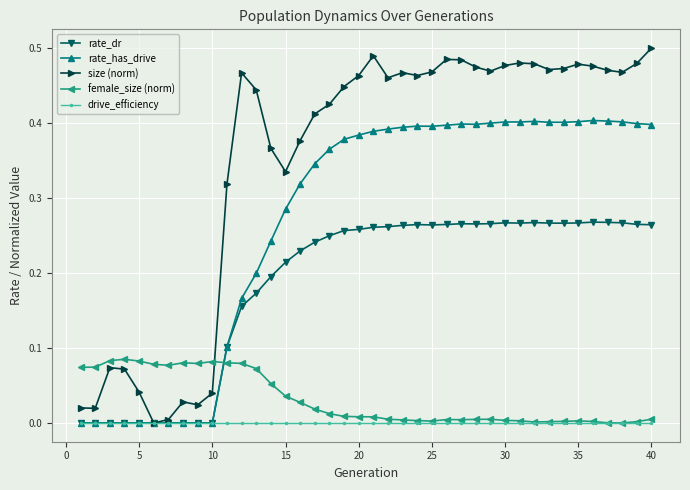

How many distinct data groups are displayed?

5